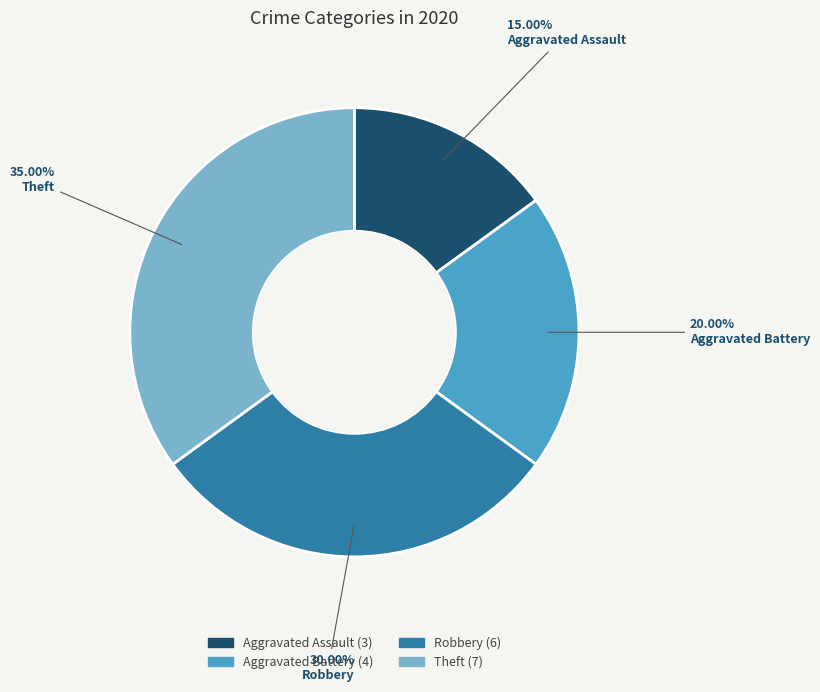

How many slices are in this pie chart?

4